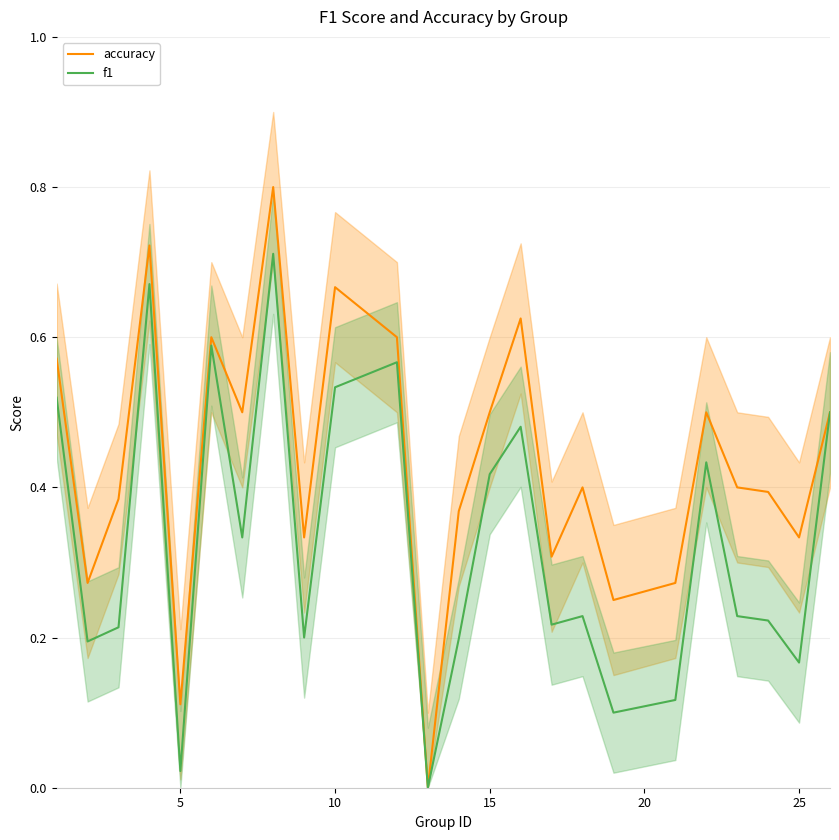

True or false: f1 and accuracy cross at least once.

False